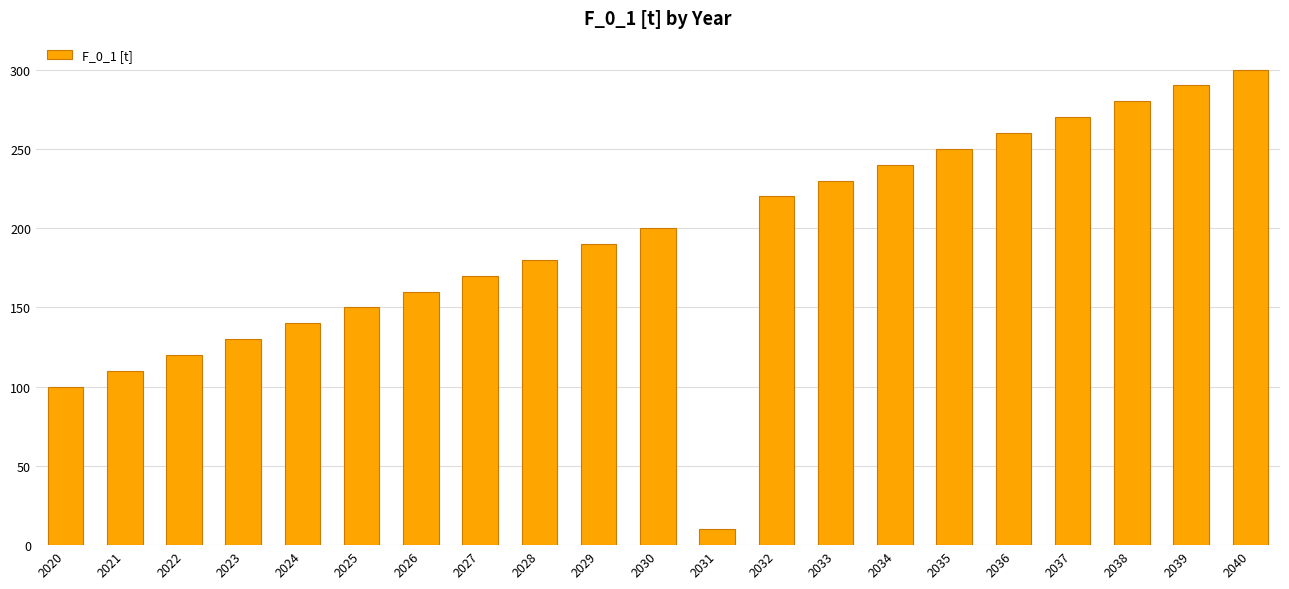

List the labels in order of value, largest first.

2040, 2039, 2038, 2037, 2036, 2035, 2034, 2033, 2032, 2030, 2029, 2028, 2027, 2026, 2025, 2024, 2023, 2022, 2021, 2020, 2031